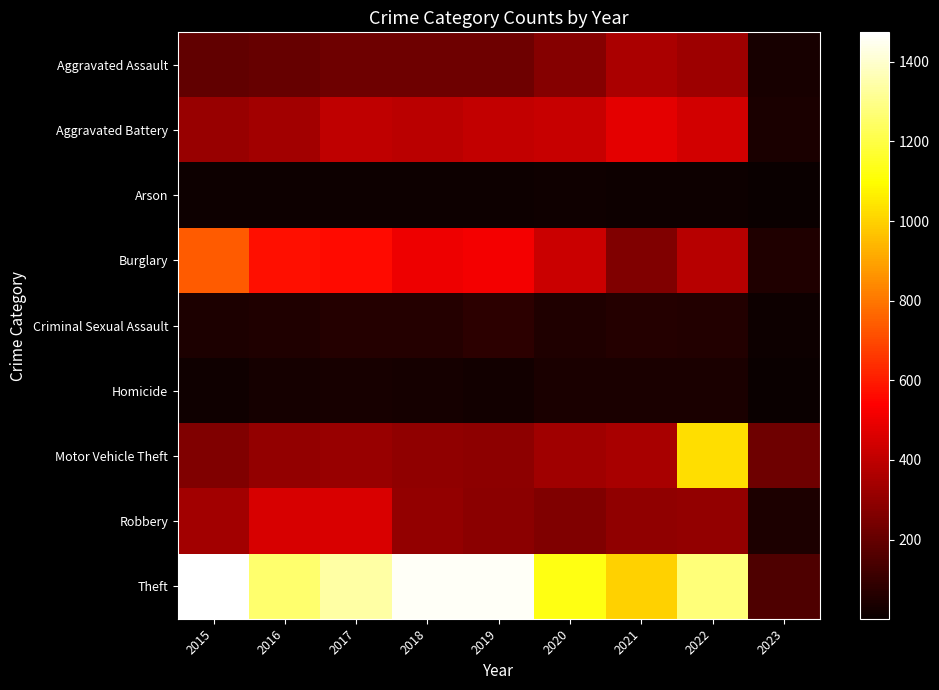

At which category is the sum across all series the highest?

2022